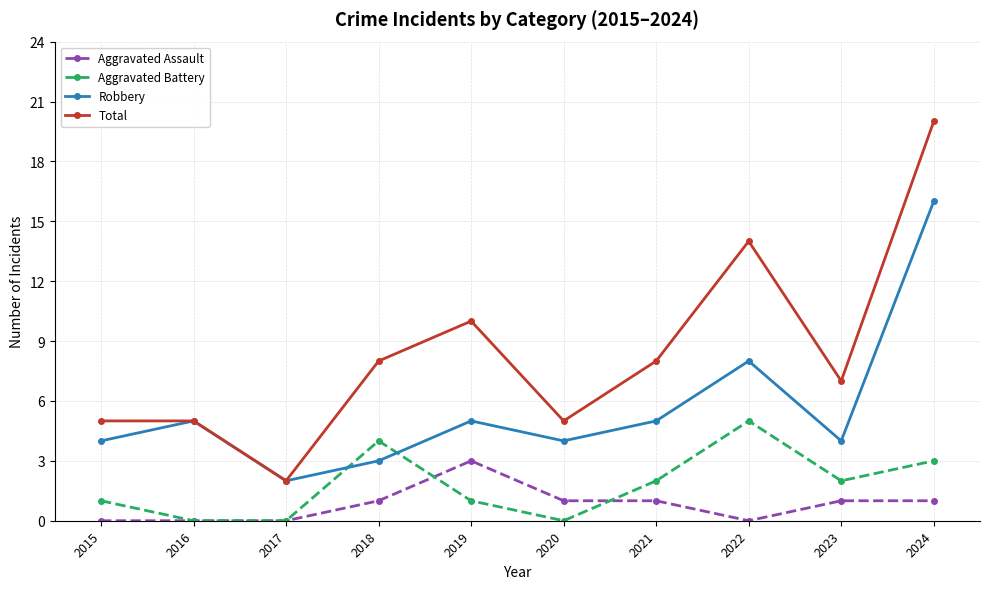

What is the sum of the Aggravated Assault values at 2015 and 2020?

1